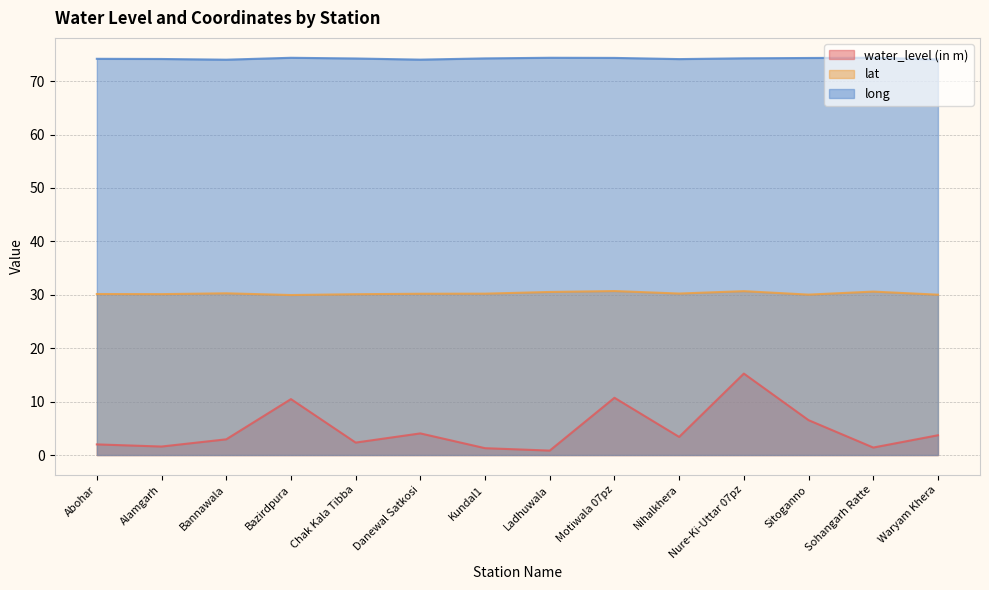

Which series has the largest range (max minus min)?

water_level (in m)